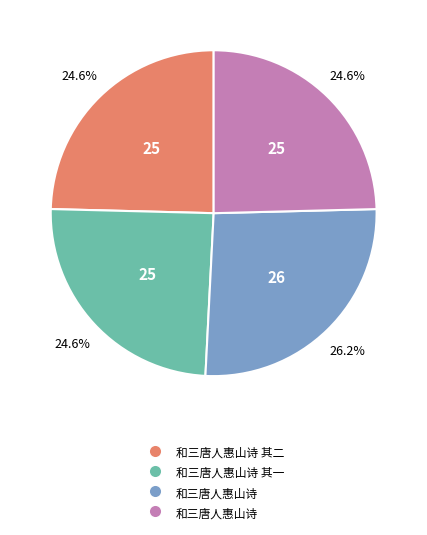

Does any single category account for the majority?

No